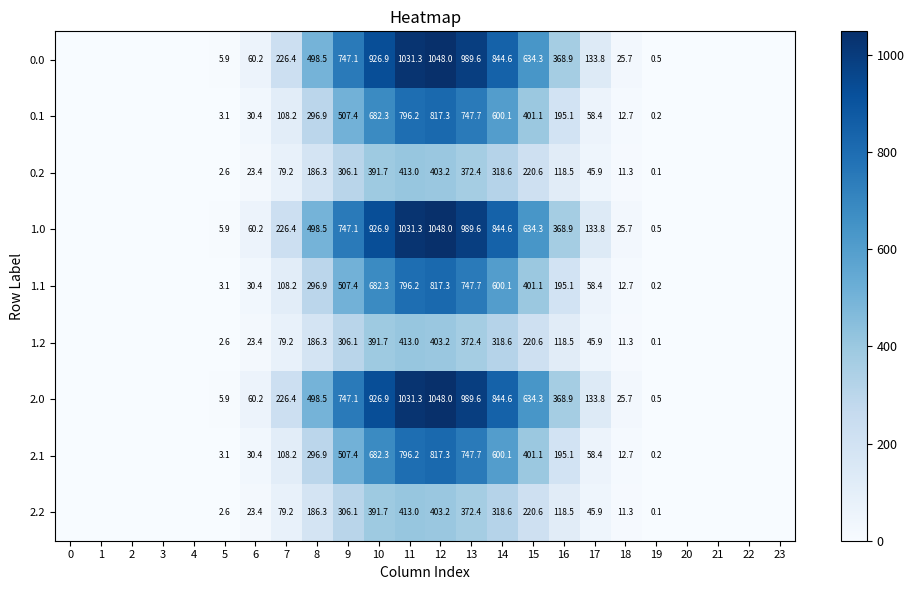

The value of 0.0 at 9 is 364.4. True or false?

False